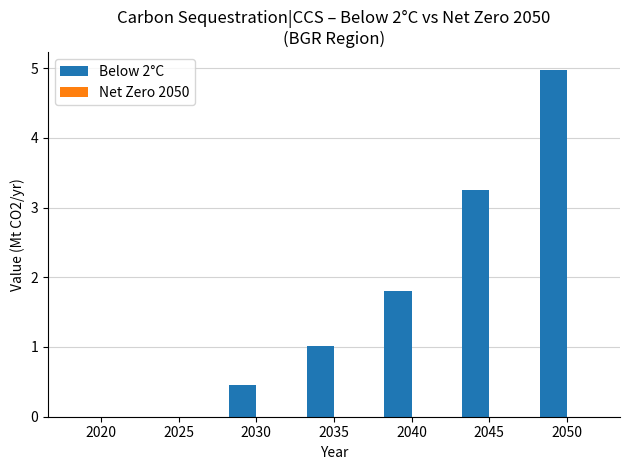

What is the sum of the values at 2020 and 2050?

5.0